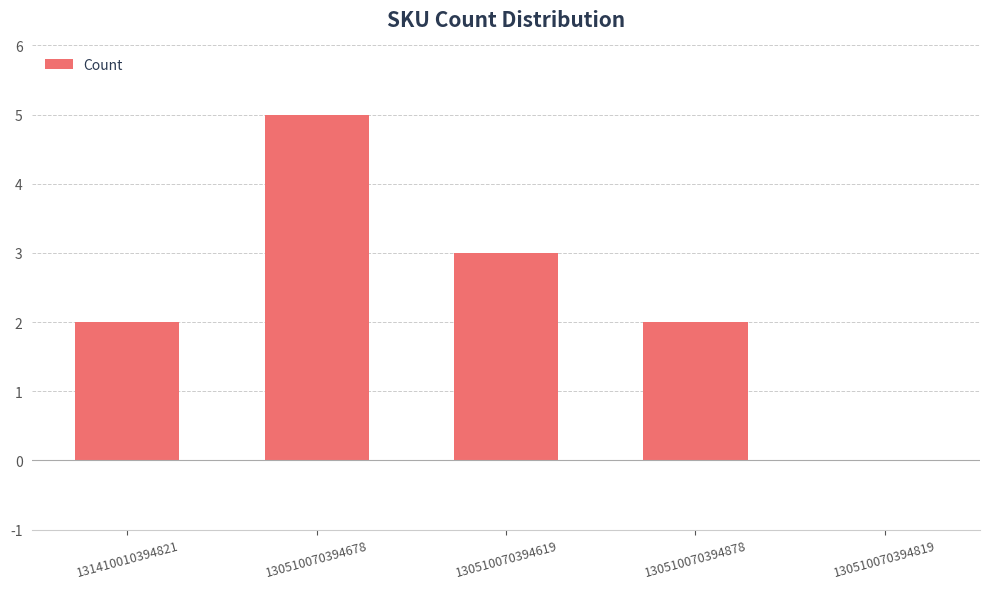

What is the change in value from 131410010394821 to 130510070394819?

-2